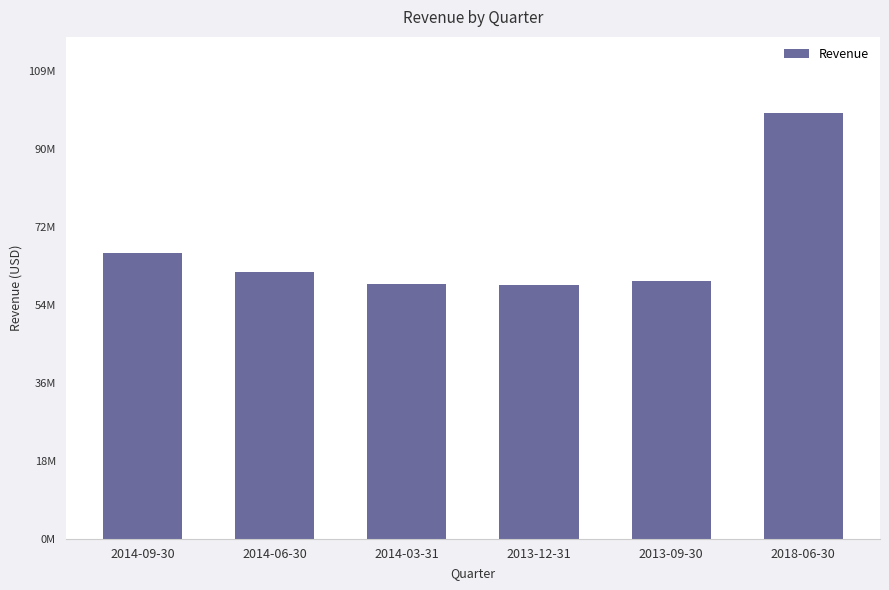

Which label corresponds to the smallest value in the chart?

2013-12-31